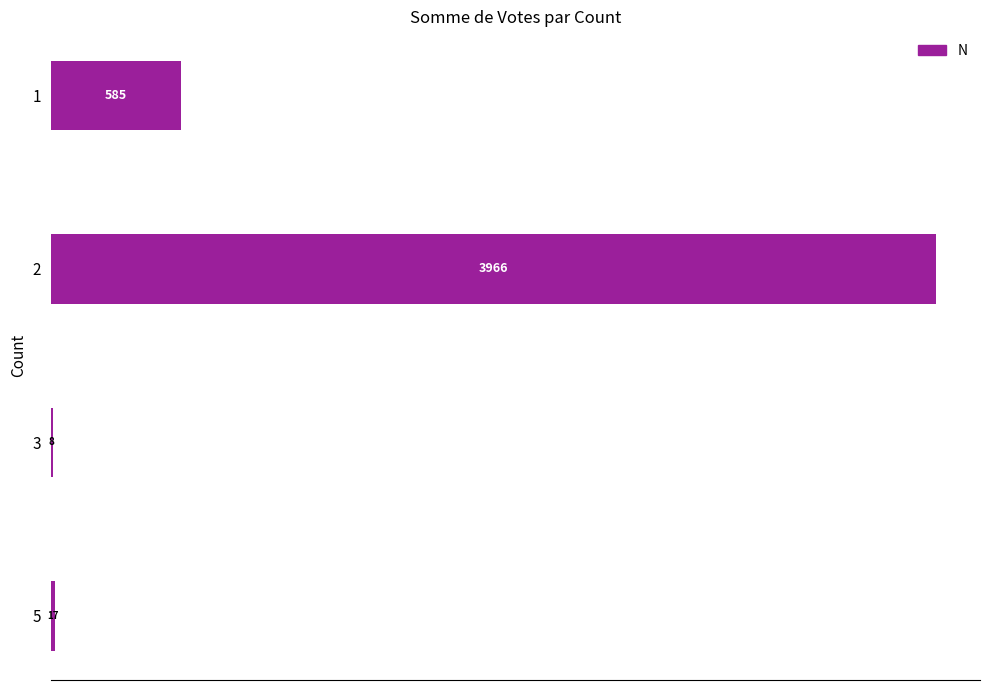

The chart shows a value of 17 at 5. True or false?

True